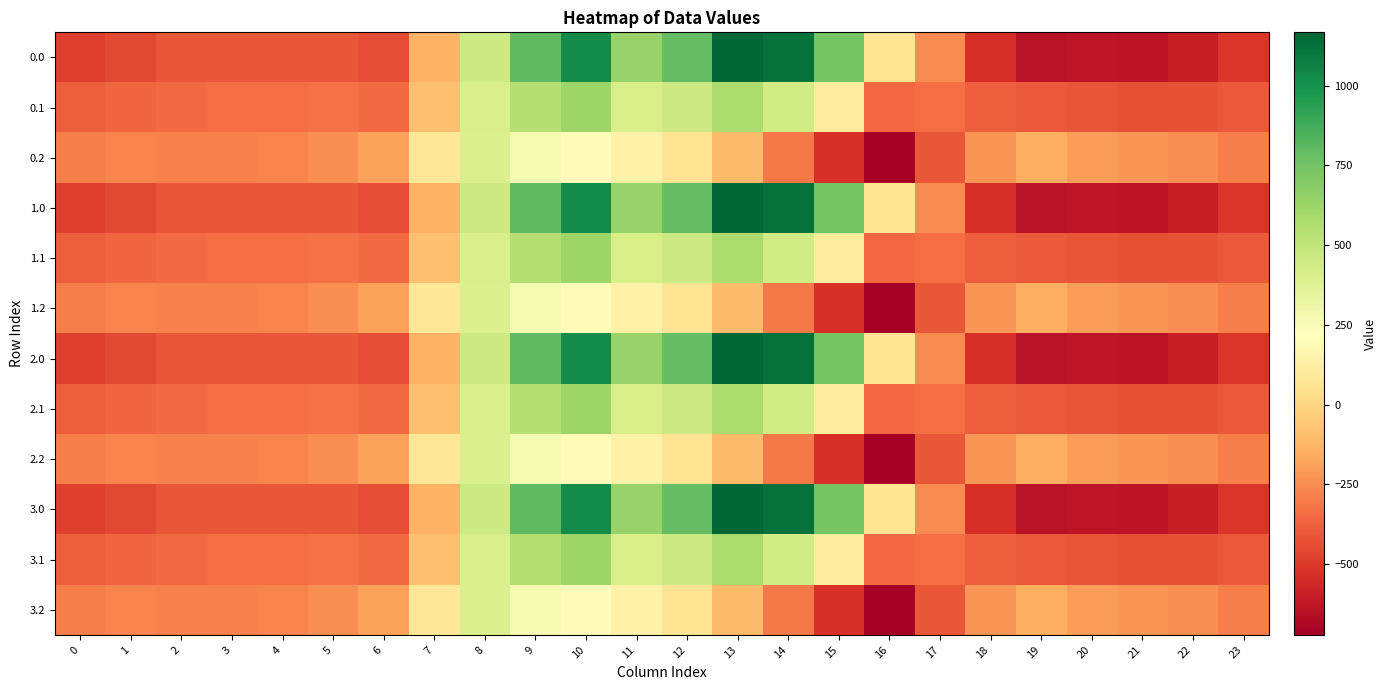

At which category is the sum across all series the highest?

10